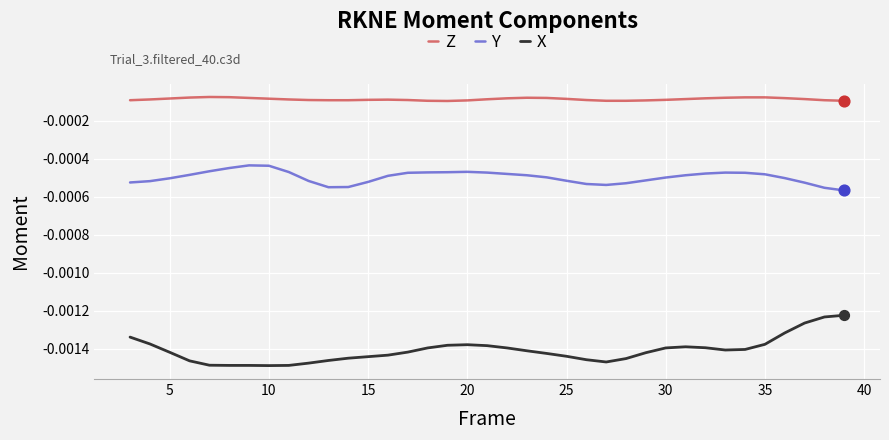

Which series has the largest range (max minus min)?

X